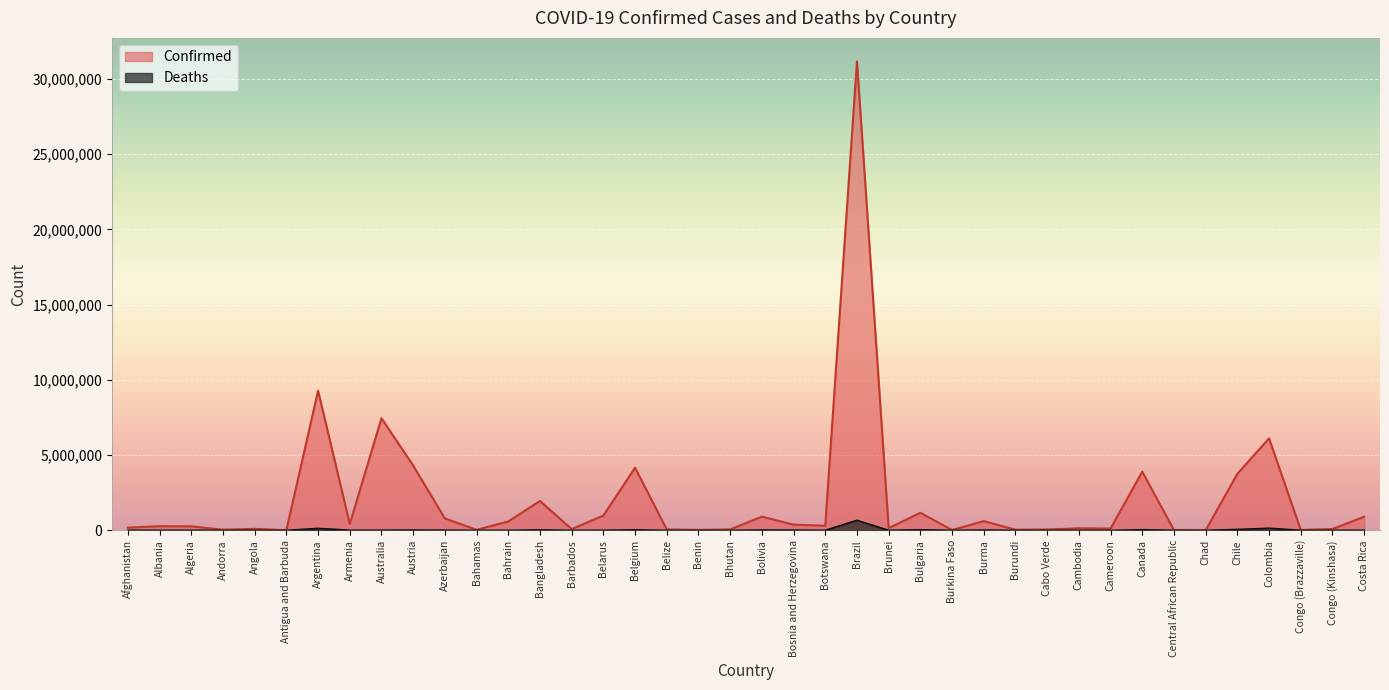

Reading left to right, list all the values displayed in this chart.

Confirmed: Afghanistan=180688	Albania=276401	Algeria=265897	Andorra=43067	Angola=99761	Antigua and Barbuda=8378	Argentina=9276618	Armenia=423006	Australia=7449054	Austria=4304326	Azerbaijan=792785	Bahamas=35070	Bahrain=588801	Bangladesh=1953700	Barbados=81427	Belarus=982867	Belgium=4158754	Belize=59788	Benin=26952	Bhutan=59636	Bolivia=910228	Bosnia and Herzegovina=377998	Botswana=308126	Brazil=31159335	Brunei=150781	Bulgaria=1165856	Burkina Faso=20899	Burma=613387	Burundi=42248	Cabo Verde=56556	Cambodia=136262	Cameroon=119947	Canada=3898728	Central African Republic=14649	Chad=7417	Chile=3756220	Colombia=6109105	Congo (Brazzaville)=24128	Congo (Kinshasa)=89189	Costa Rica=904934
Deaths: Afghanistan=7709	Albania=3497	Algeria=6875	Andorra=153	Angola=1900	Antigua and Barbuda=138	Argentina=128973	Armenia=8629	Australia=8771	Austria=19946	Azerbaijan=9713	Bahamas=810	Bahrain=1488	Bangladesh=29131	Barbados=462	Belarus=6978	Belgium=31768	Belize=678	Benin=163	Bhutan=21	Bolivia=21949	Bosnia and Herzegovina=15791	Botswana=2697	Brazil=667008	Brunei=223	Bulgaria=37163	Burkina Faso=384	Burma=19434	Burundi=38	Cabo Verde=402	Cambodia=3056	Cameroon=1930	Canada=41360	Central African Republic=113	Chad=193	Chile=57991	Colombia=139867	Congo (Brazzaville)=385	Congo (Kinshasa)=1338	Costa Rica=8525